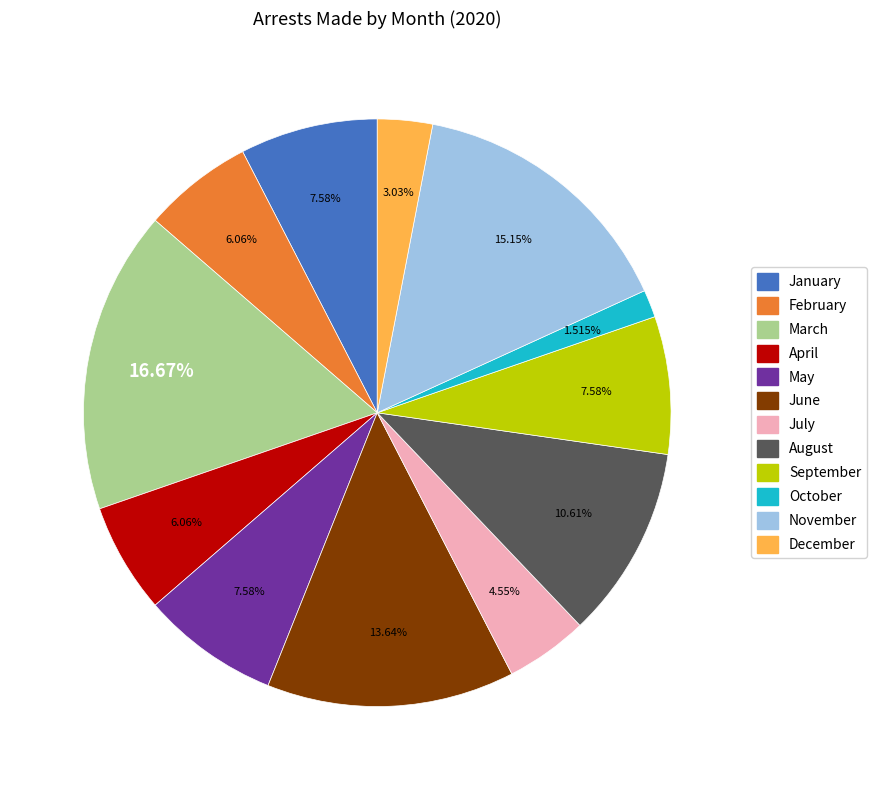

Is December the majority of the pie?

No